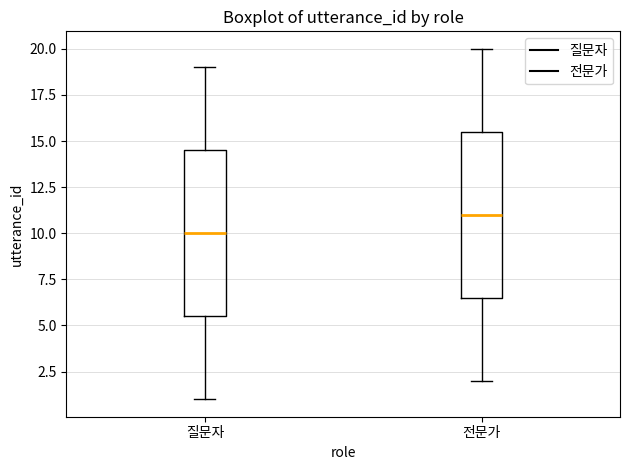

Where is the upper edge of the box for 질문자 on the y-axis? The values are not printed on the chart, so give them approximately, as read against the axis.

14.5